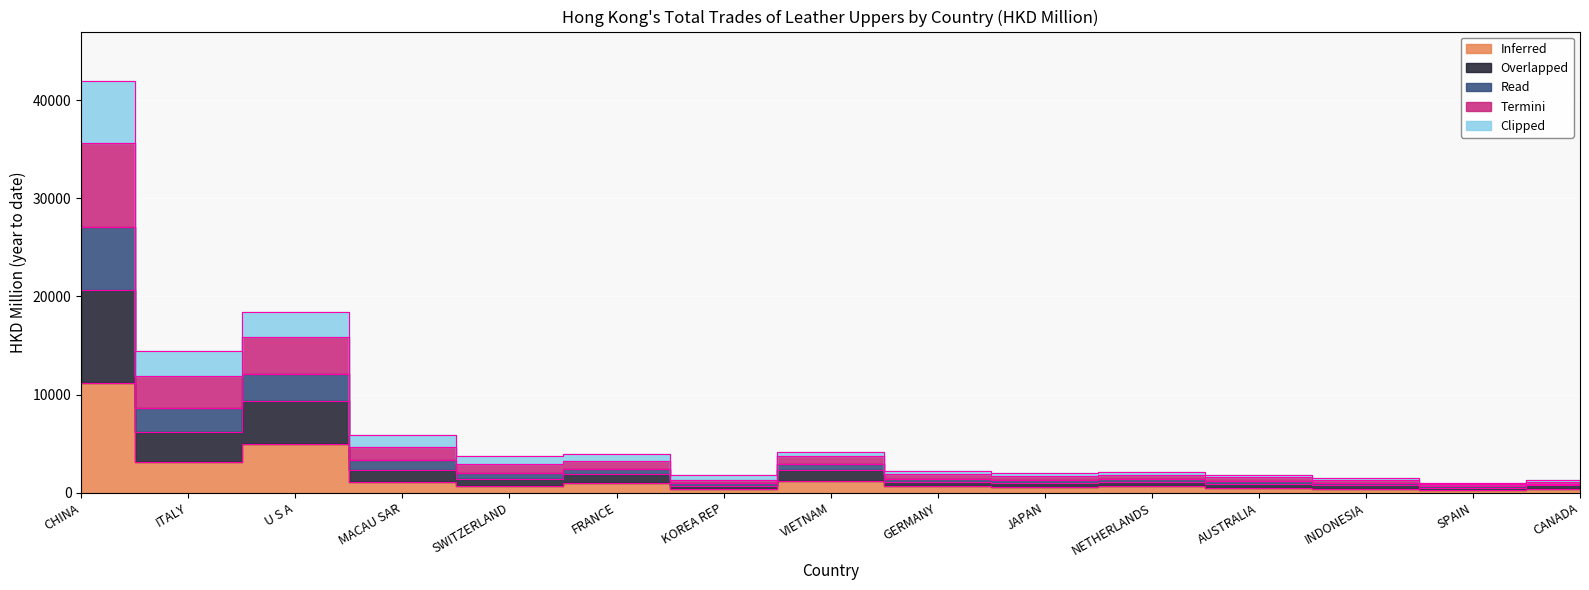

True or false: 201612 and 201909 cross at least once.

False